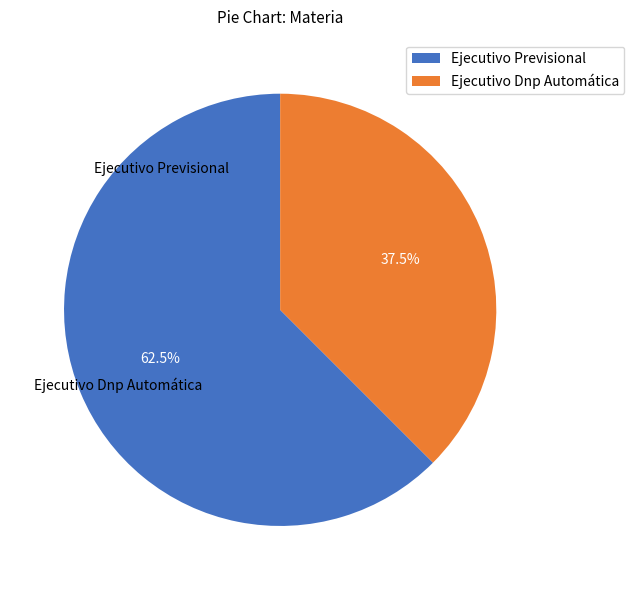

To the nearest percent, what is the average slice percentage?

50%